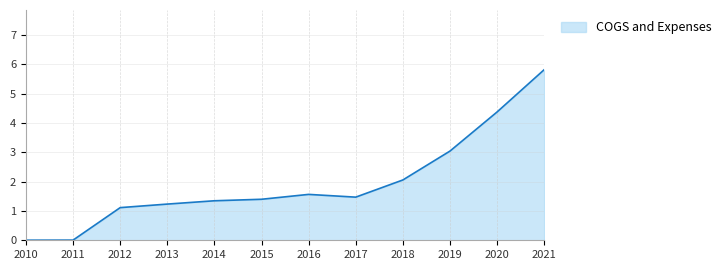

What is the sum of the values at 2017 and 2018?

3.5